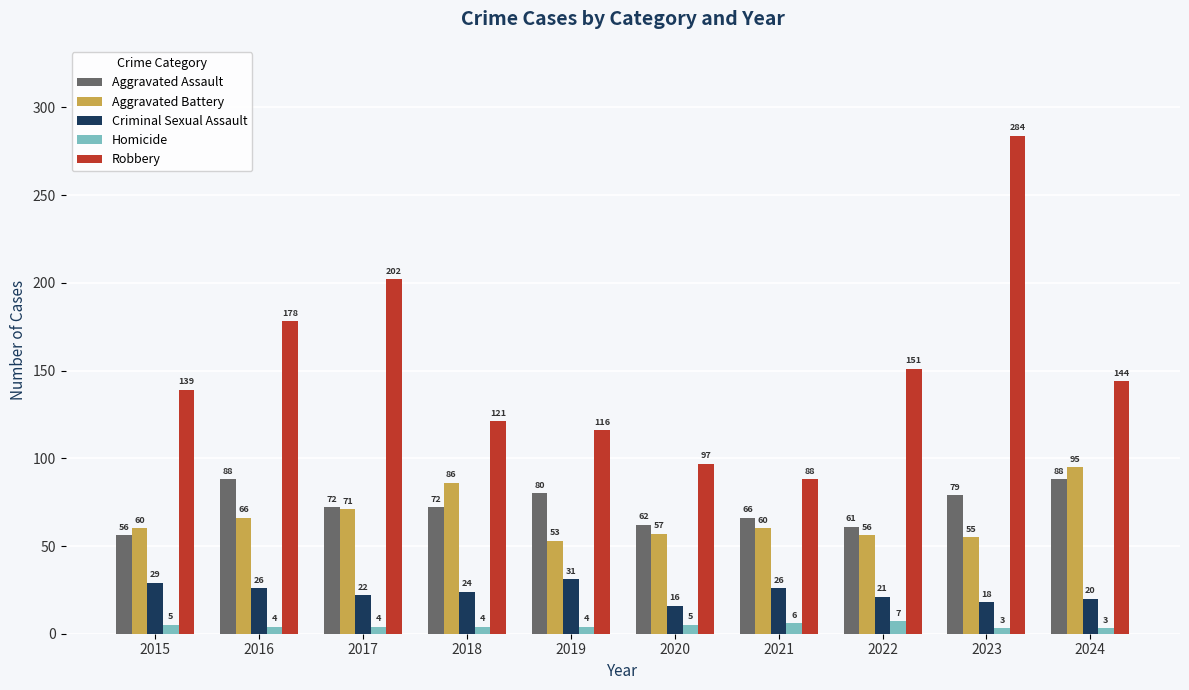

How many data points in Aggravated Battery are less than 60?

4